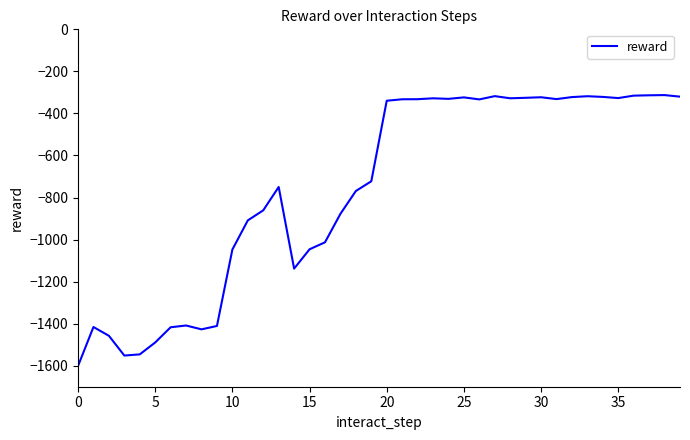

What is the difference between the maximum and minimum values?

1288.5